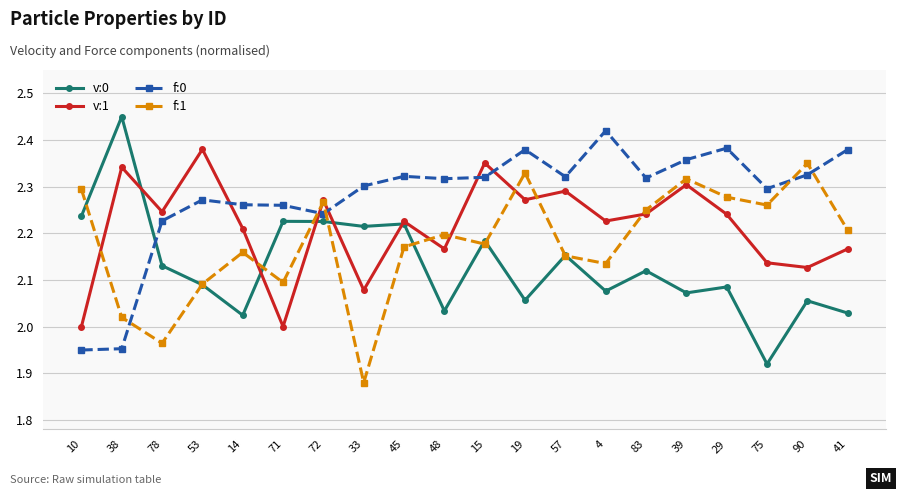

The v:1 series shows 2.2 at 41. True or false?

True